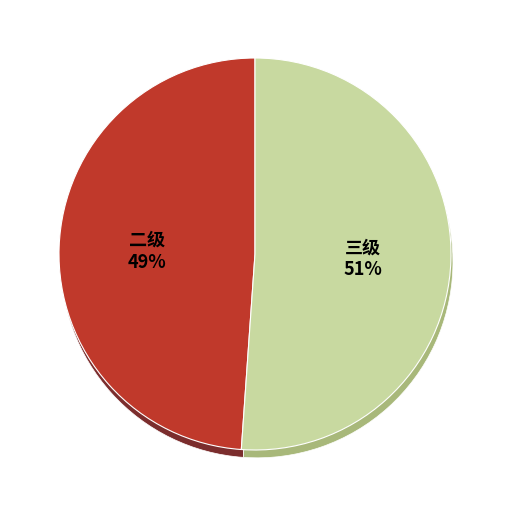

To the nearest percent, what portion does 二级 represent?

49%